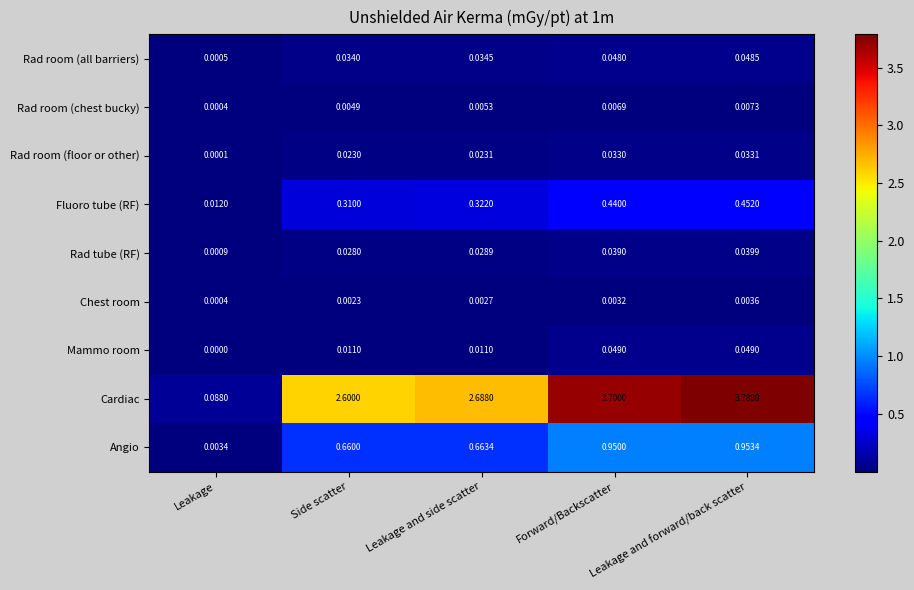

Where is Fluoro tube (RF) nearest to the value 0?

Leakage